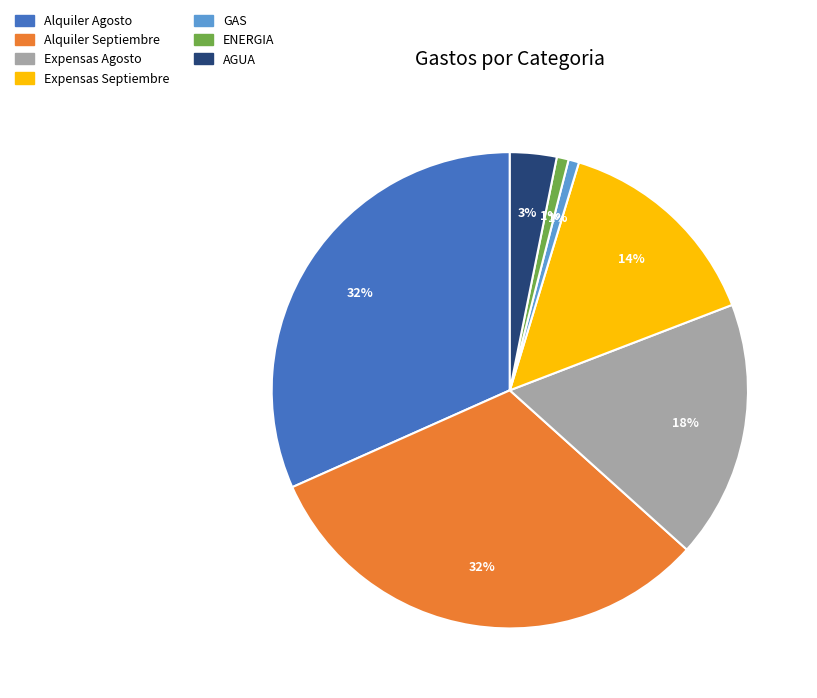

Is the sum of AGUA and ENERGIA greater than half?

No